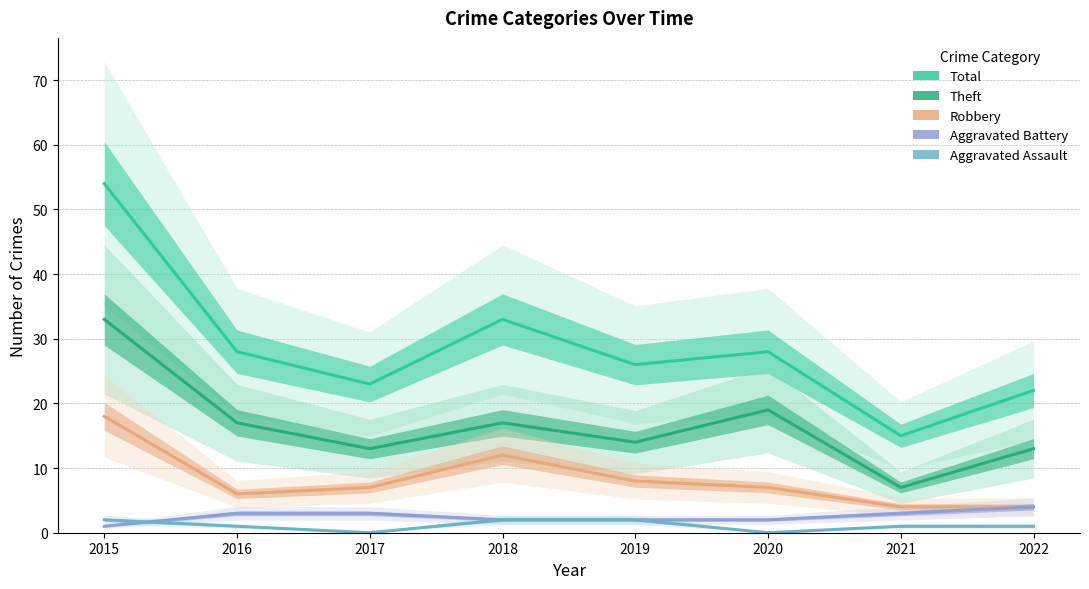

True or false: Total and Theft intersect in this chart.

False